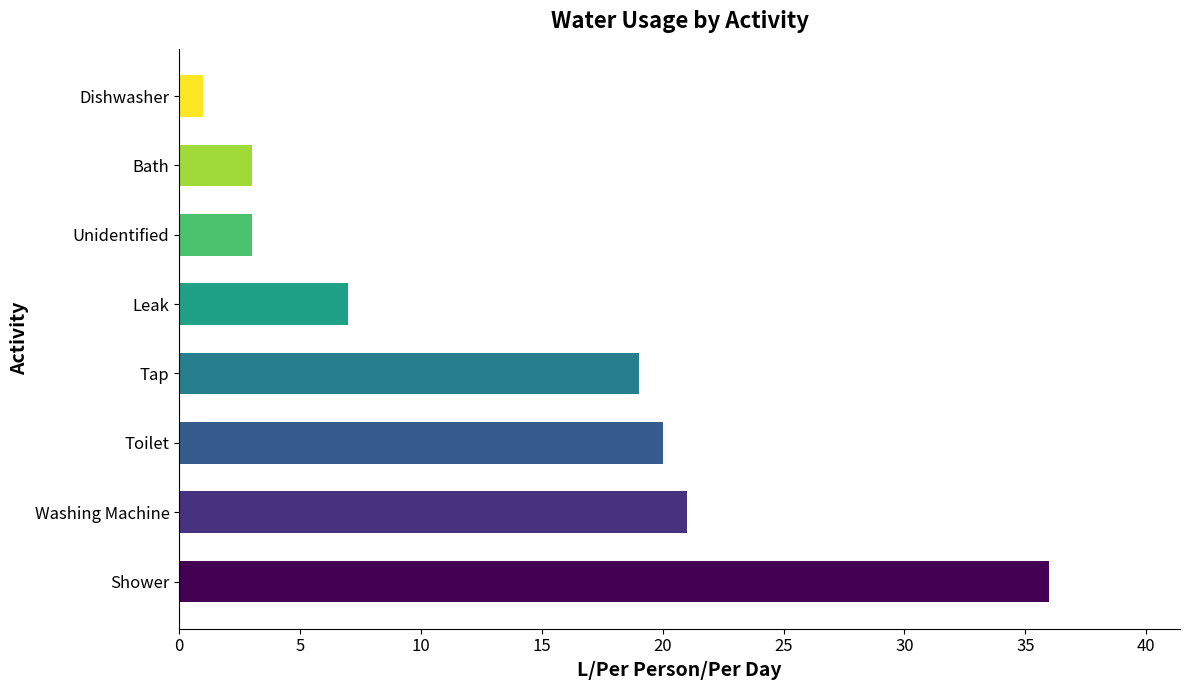

What is the ratio of the value at Unidentified to the value at Bath?

1.0